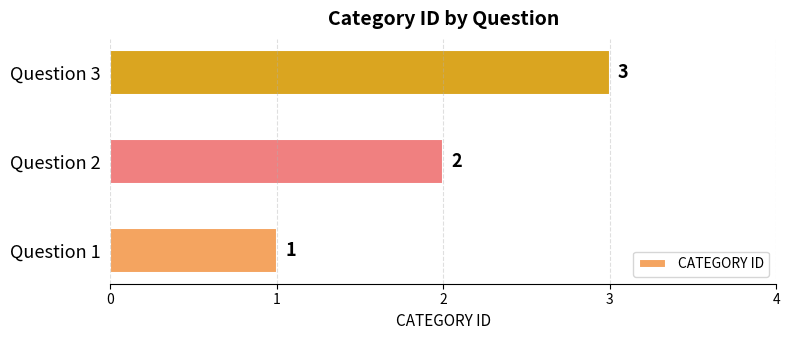

Count the values in the range 1 to 3.

3